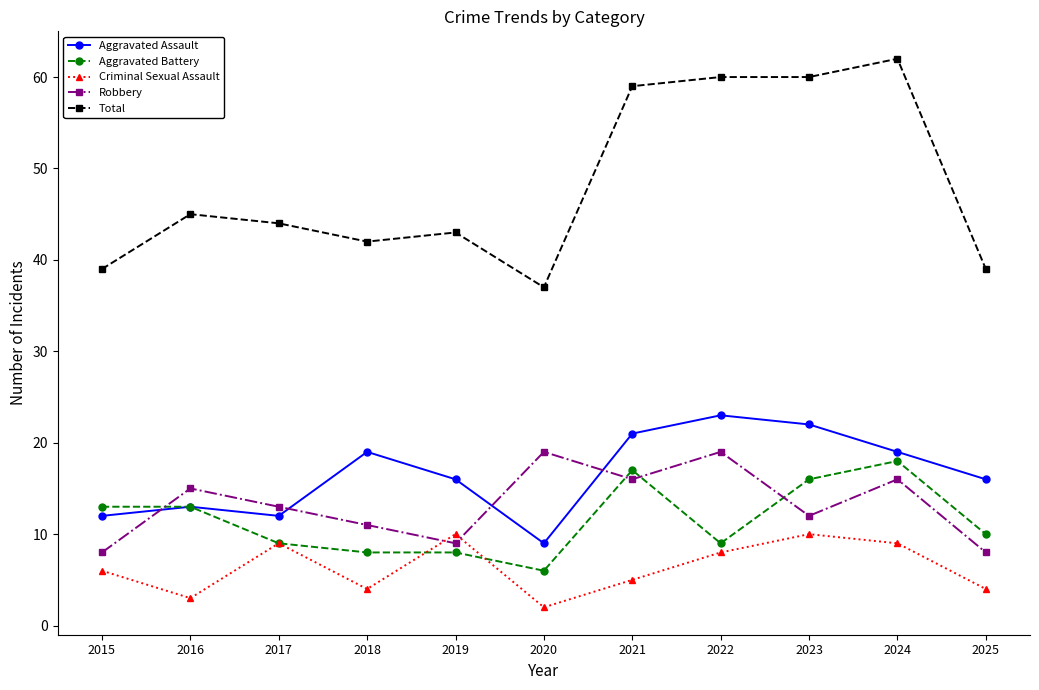

Where is the first local maximum for Aggravated Assault?

2016